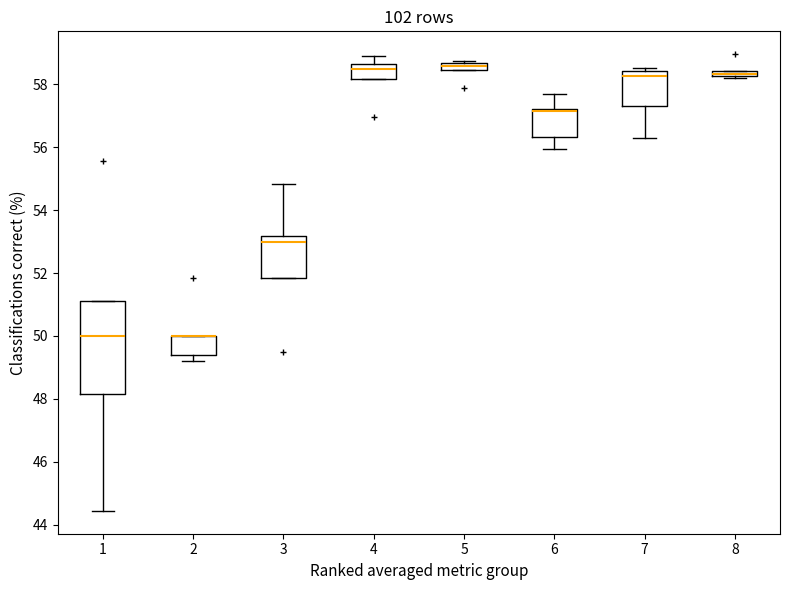

Where does the median line of the box at x = 7 sit on the y-axis? The values are not printed on the chart, so give them approximately, as read against the axis.

58.2